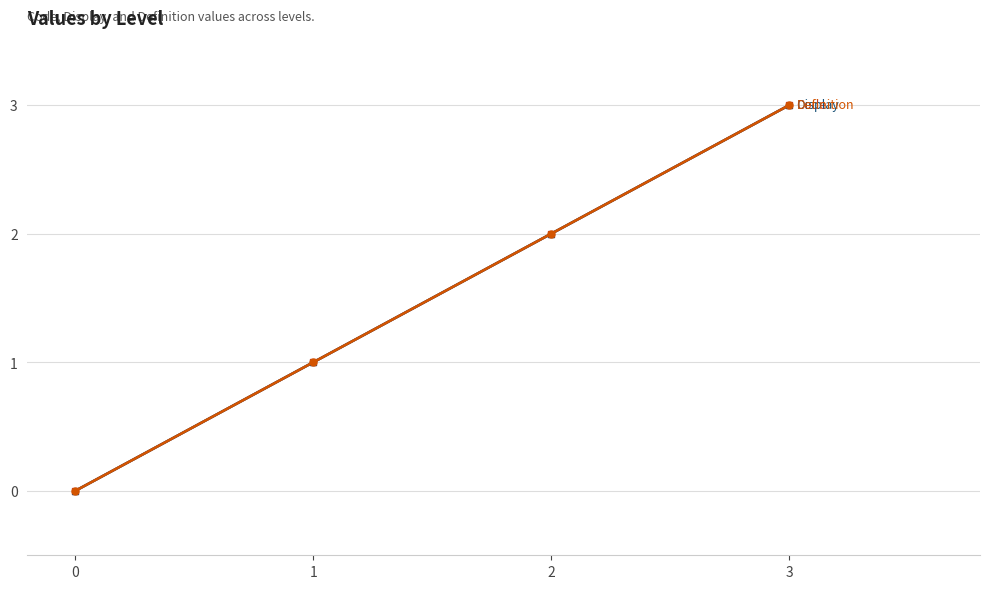

Is it true that Definition equals 2 at 2?

True